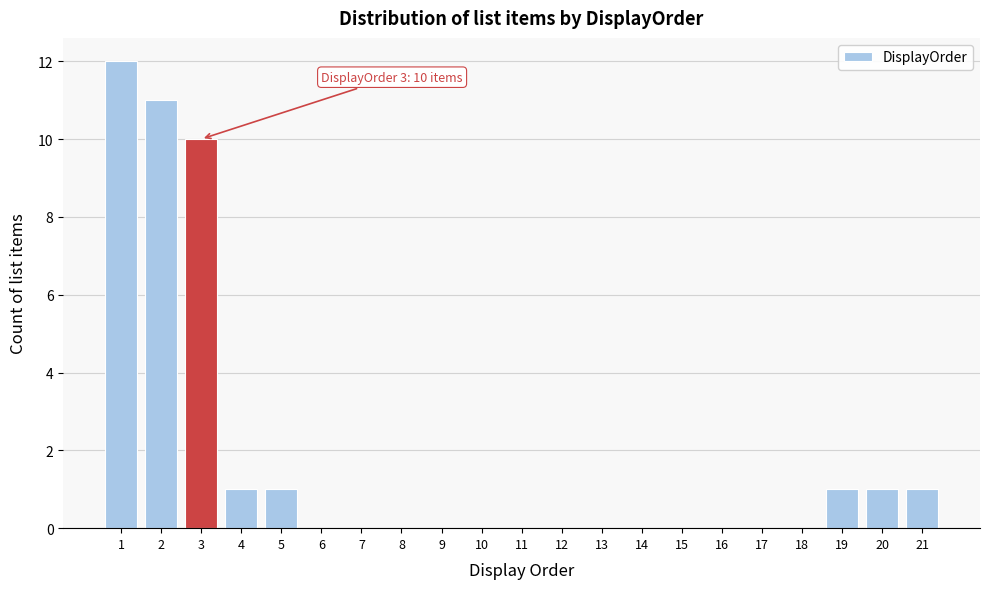

Over which range of the x-axis is the bar tallest?

0.5 to 1.5